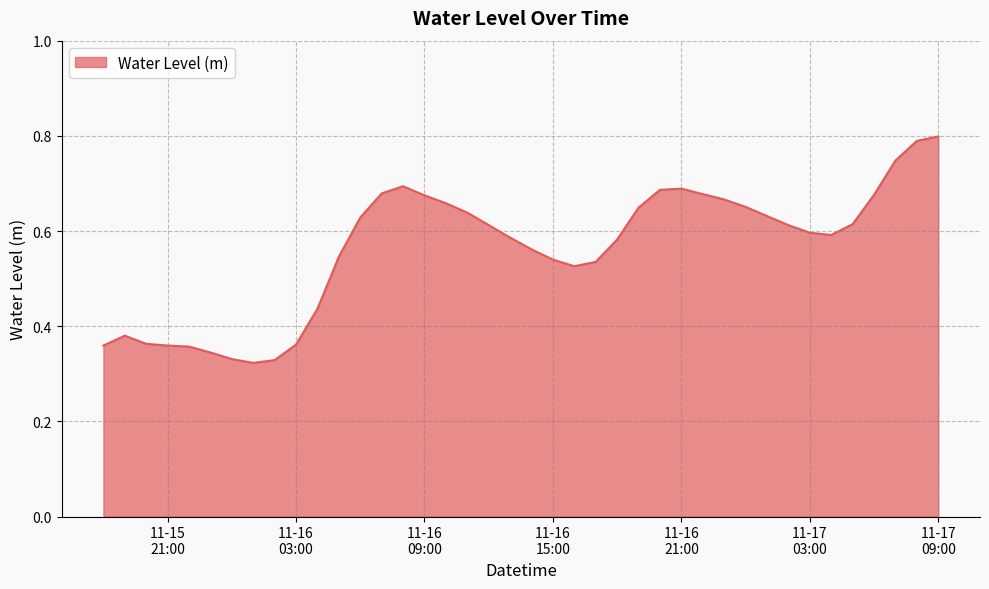

How many lines are shown in the chart?

1